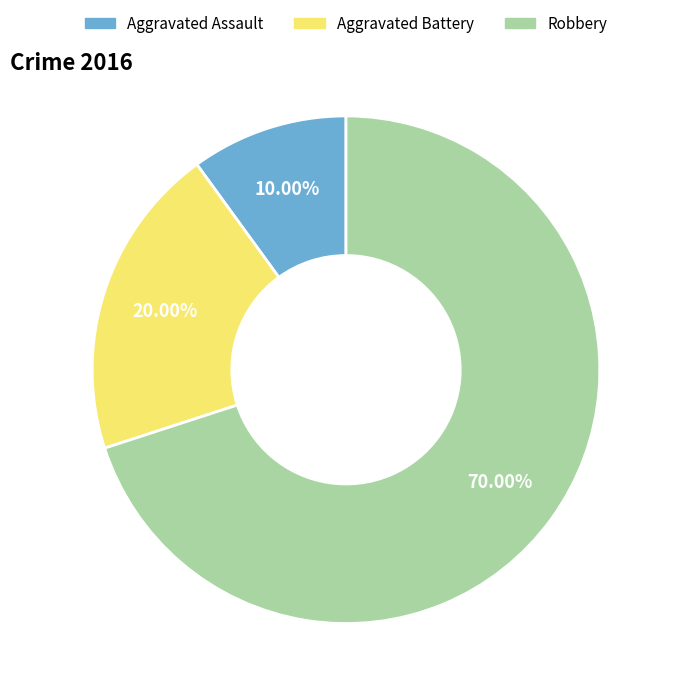

Do Aggravated Battery and Robbery together represent more than half of the pie?

Yes